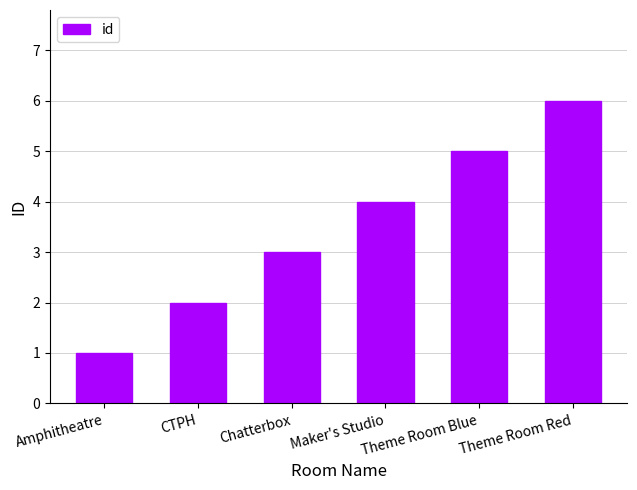

The value at CTPH is 3. True or false?

False